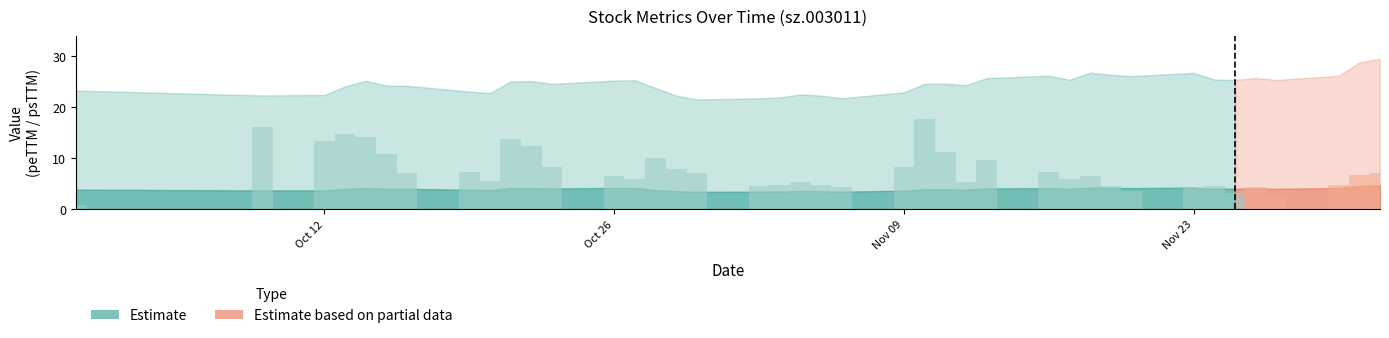

What is the smallest value displayed?

0.8